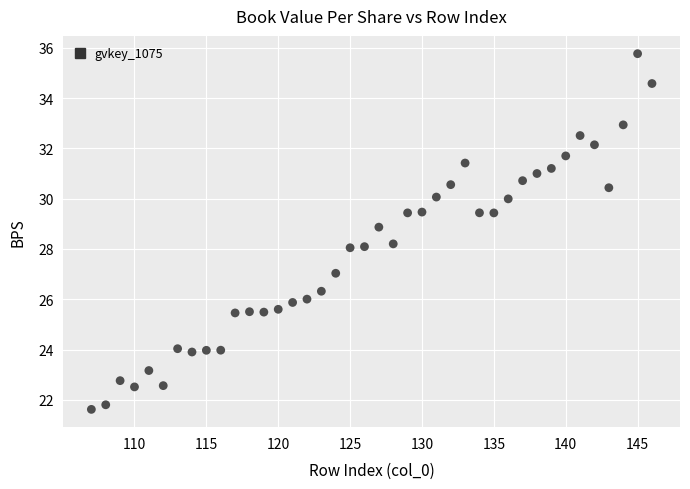

What is the range of X values (max minus min)?

39.0